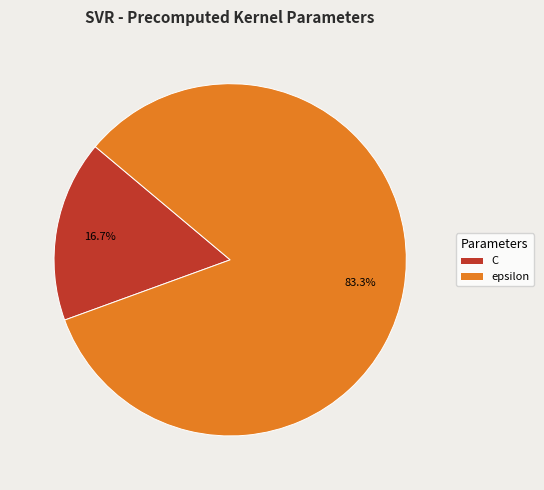

How many slices are in this pie chart?

2